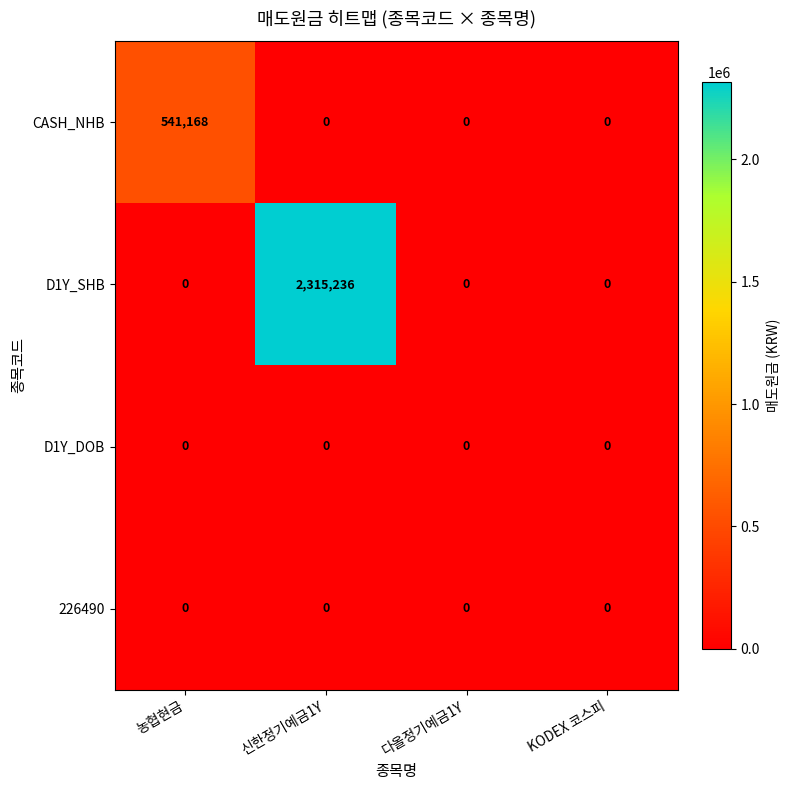

Which category has the highest value across all series?

신한정기예금1Y